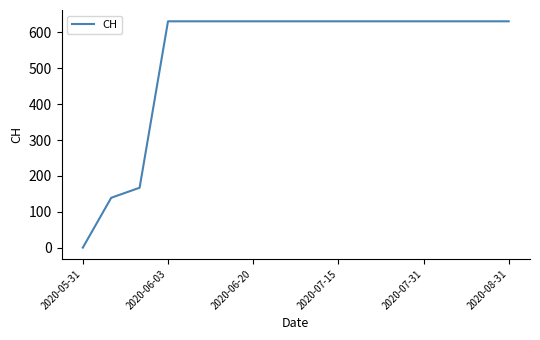

Reading right to left, transcribe all the data shown in this chart.

631	631	631	631	631	631	631	631	631	631	631	631	631	167	139	0